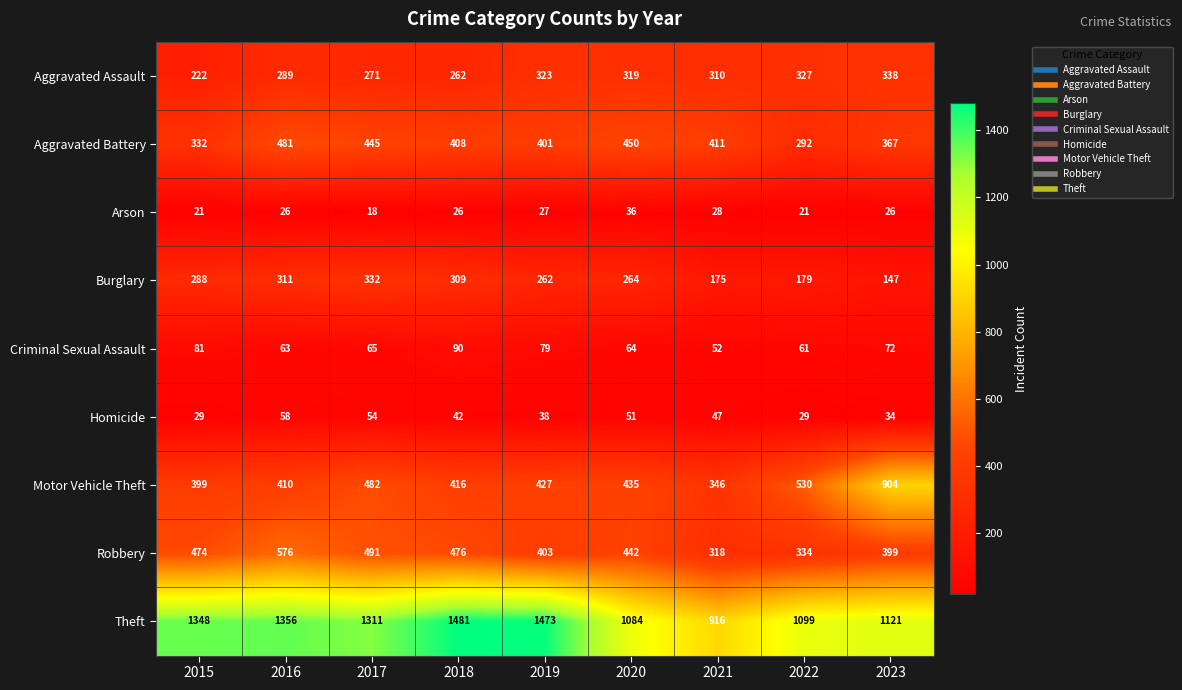

Is the value of Burglary at 2016 greater than the value of Theft at 2016?

No